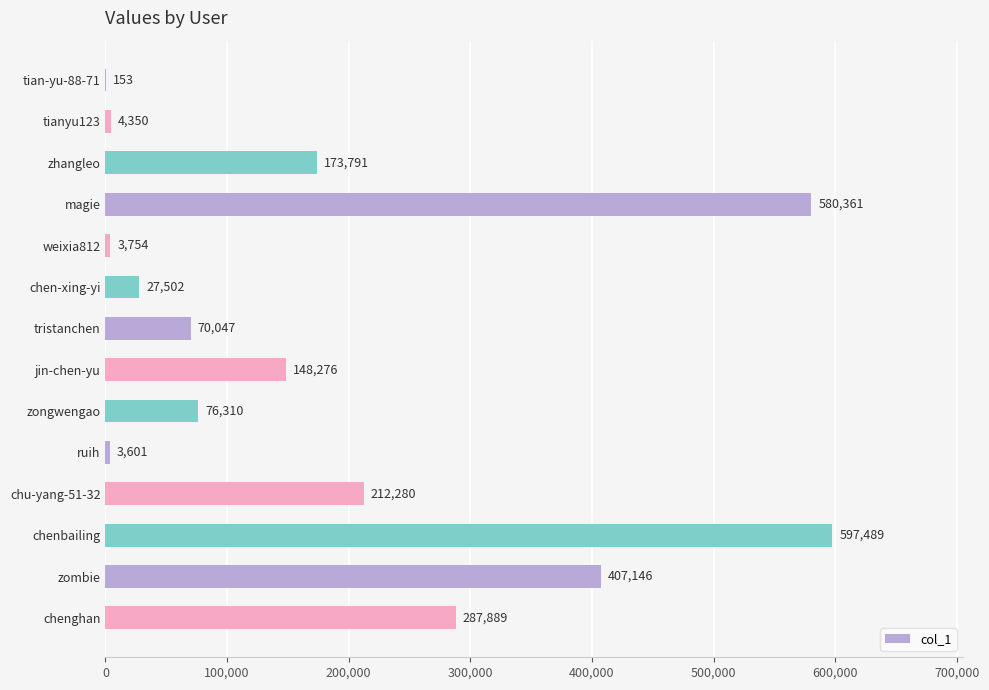

What is the maximum value shown in the chart?

597489